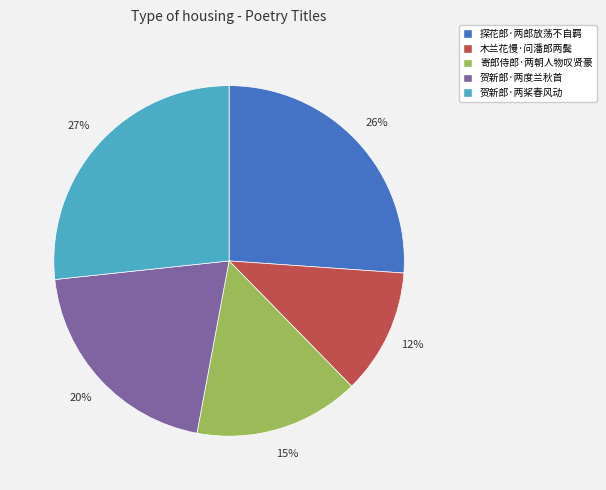

Which has a higher value, 探花郎·两郎放荡不自羁 or 寄郎侍郎·两朝人物叹贤豪?

探花郎·两郎放荡不自羁